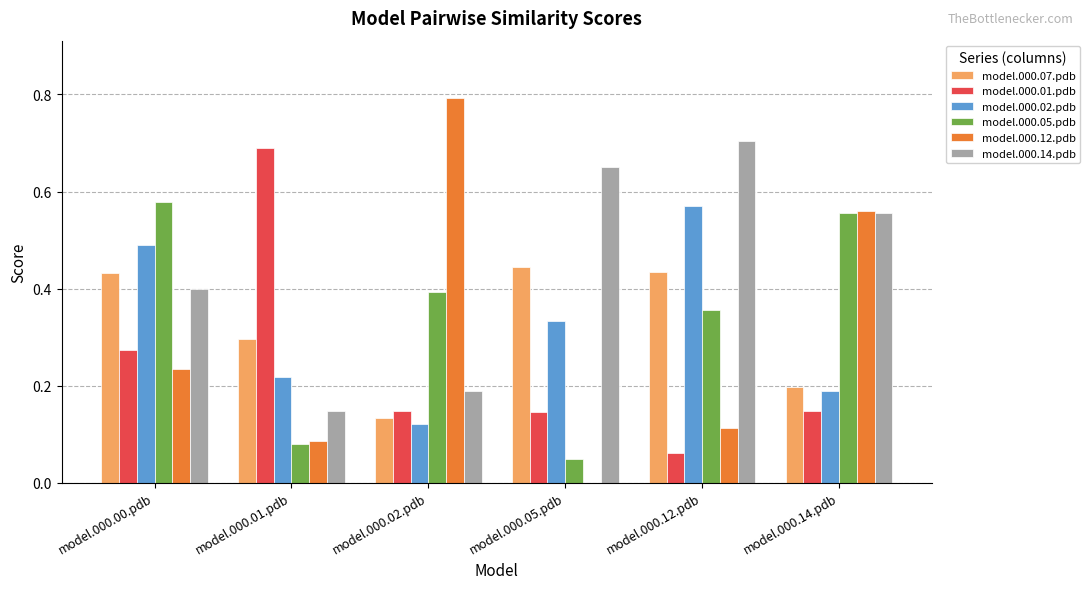

What is the total value across all series at model.000.14.pdb?

2.2